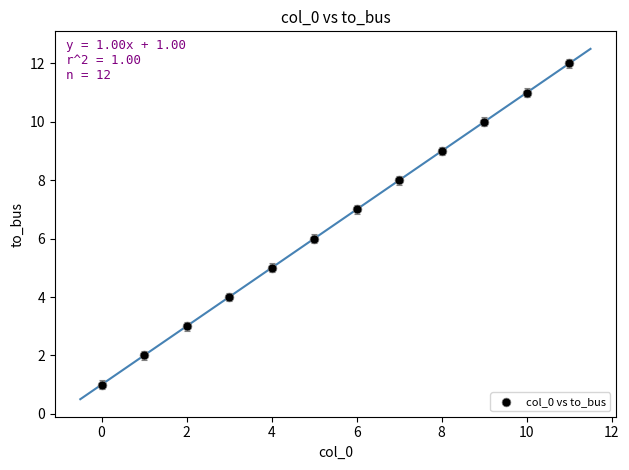

What is the range of Y values (max minus min)?

11